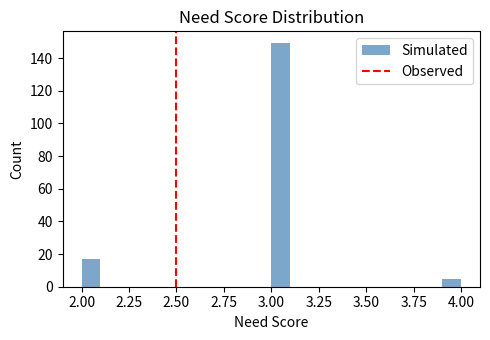

Around what value on the x-axis is the tallest bar? Give the approximate position of its centre, as read against the axis.

3.05